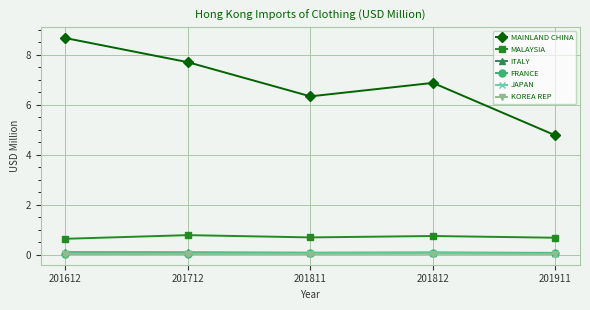

What is the sum of all MALAYSIA values?

3.6